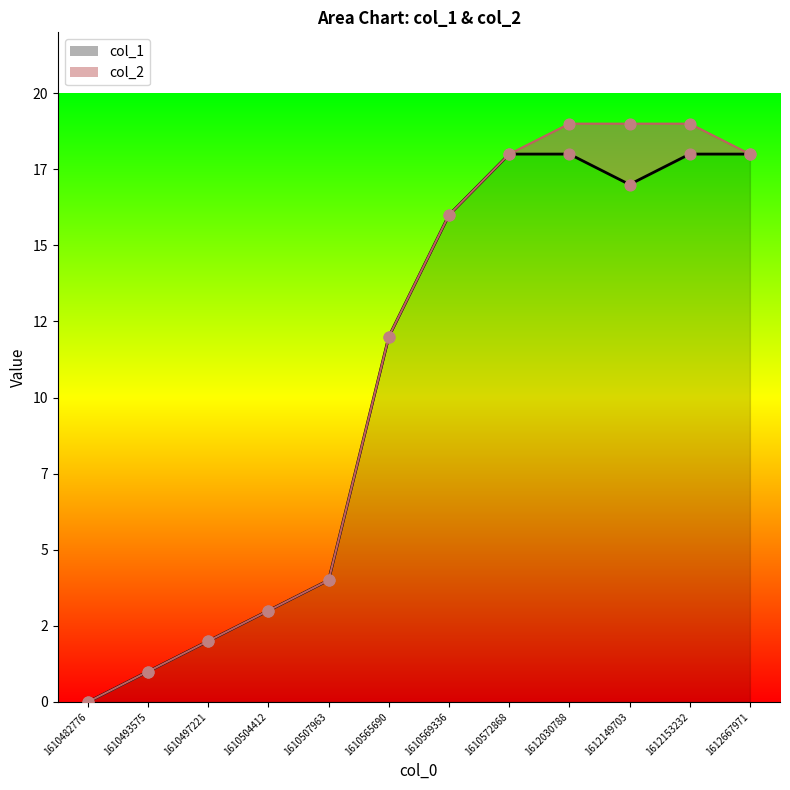

Which series has the widest spread of Y values?

col_2_scatter